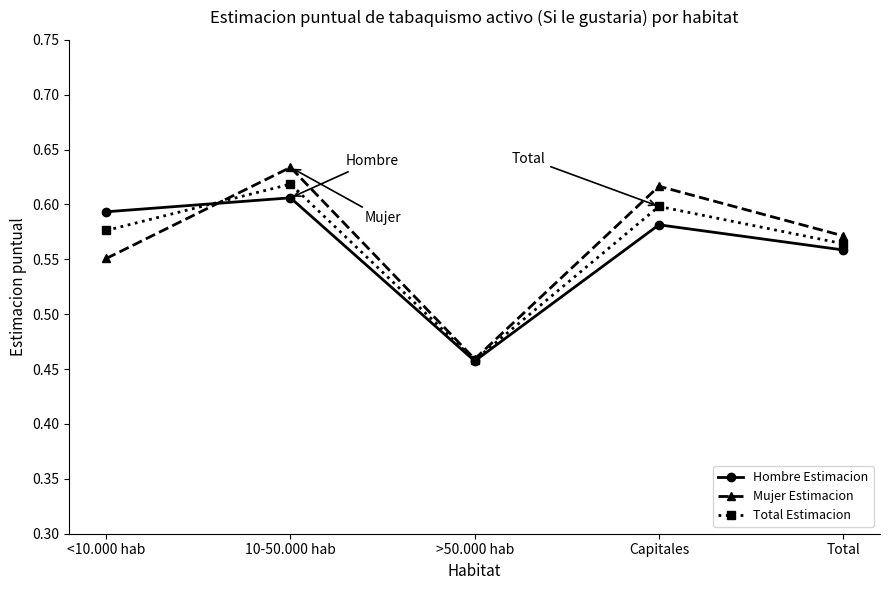

At which category is the sum across all series the highest?

10-50.000 hab